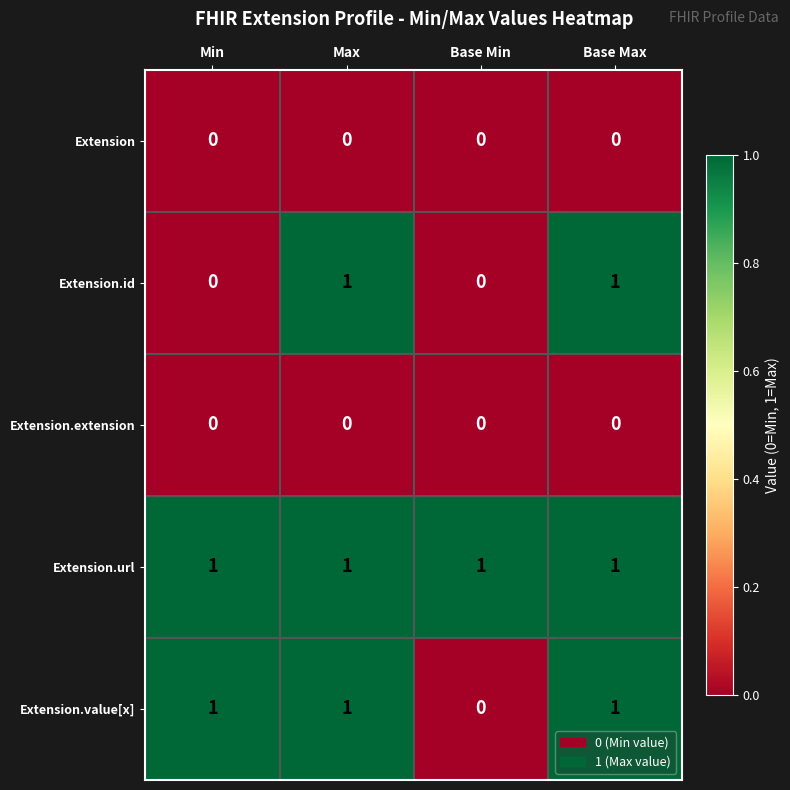

Count the Extension.value[x] values in the range 1 to 2.

3